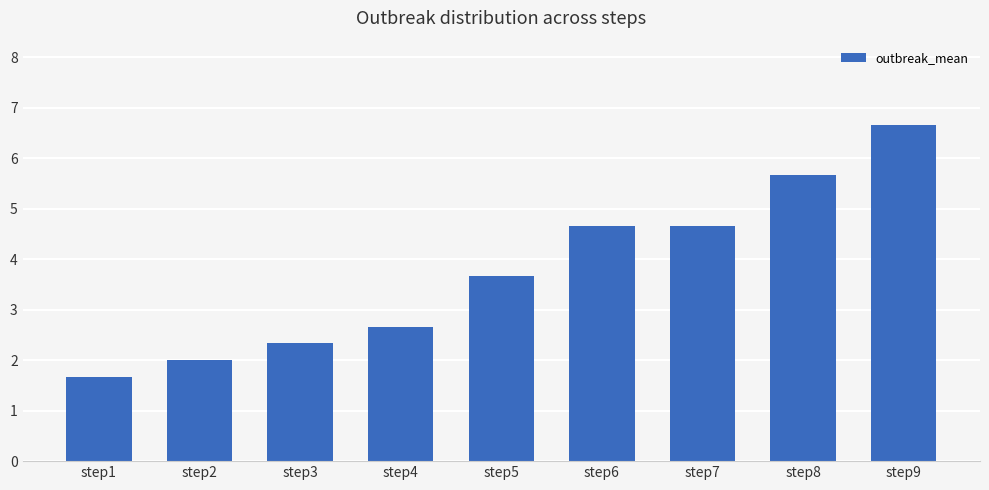

True or false: the data shows 7.5 at step8.

False